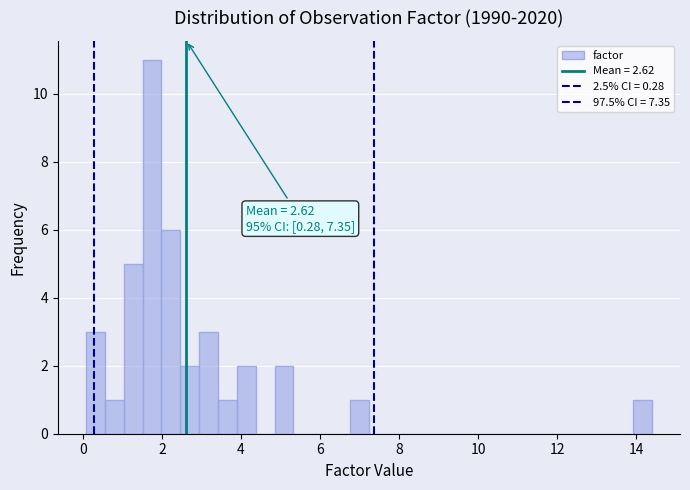

Around what value on the x-axis is the tallest bar? Give the approximate position of its centre, as read against the axis.

1.8